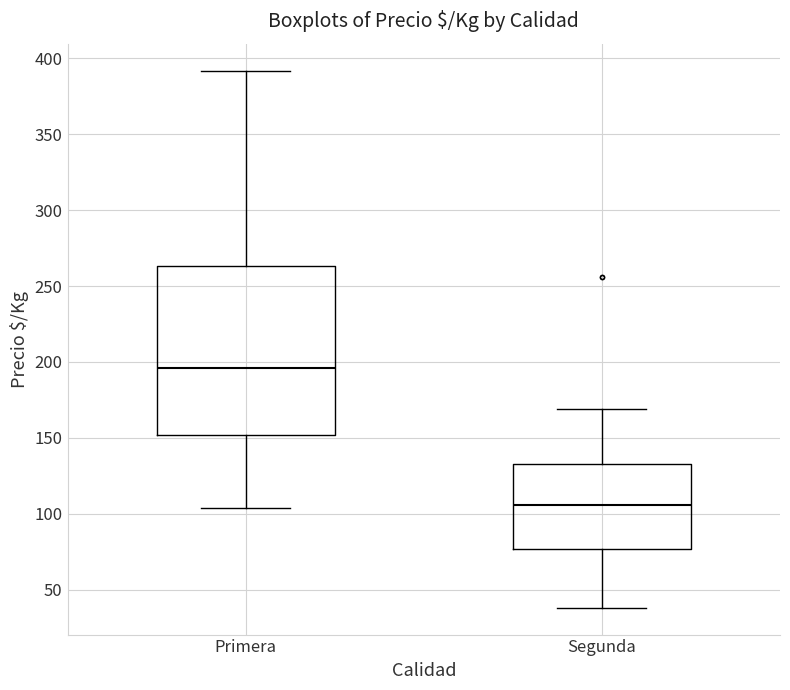

Which box's median line is the lowest?

Segunda